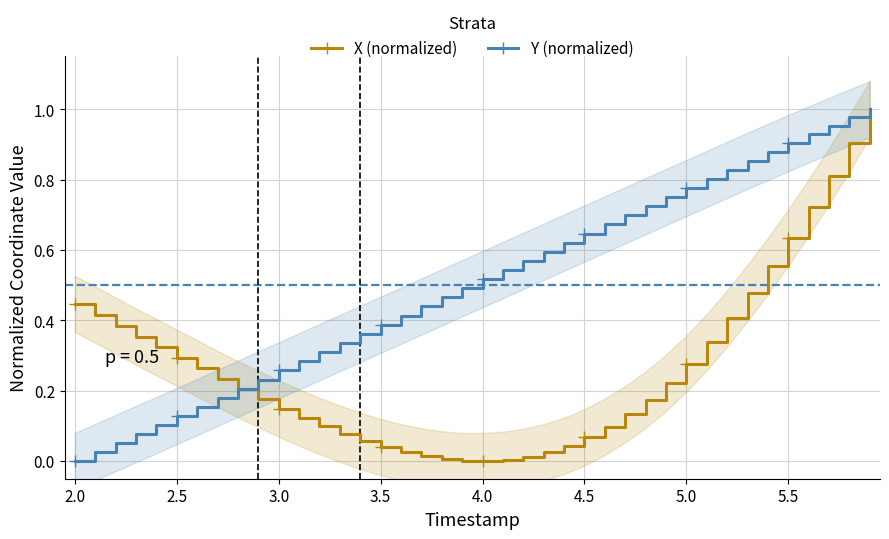

What is the highest value of the Y (normalized) series?

1.0